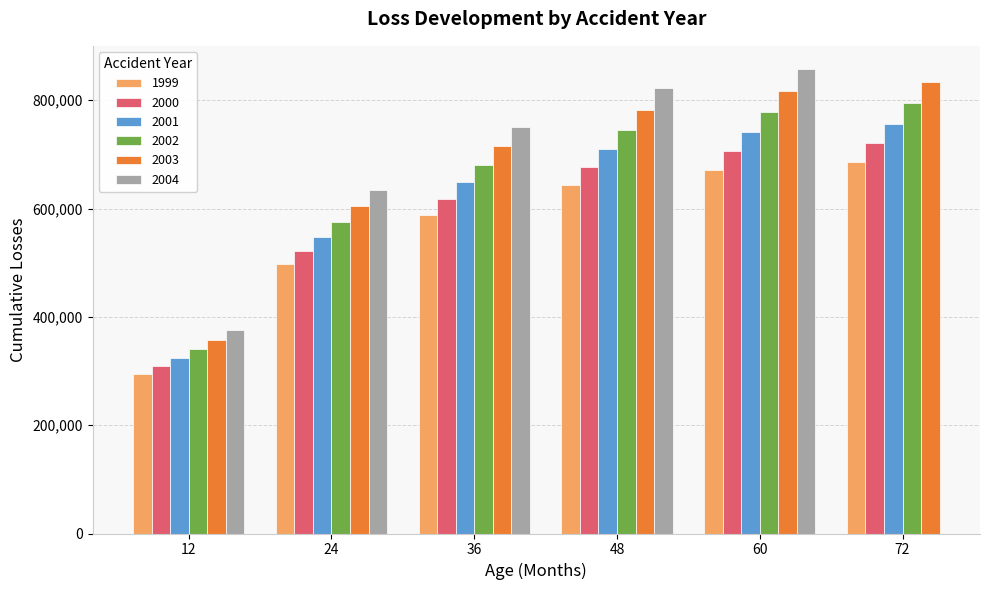

The value of 1999 at 48 is 644000. True or false?

True